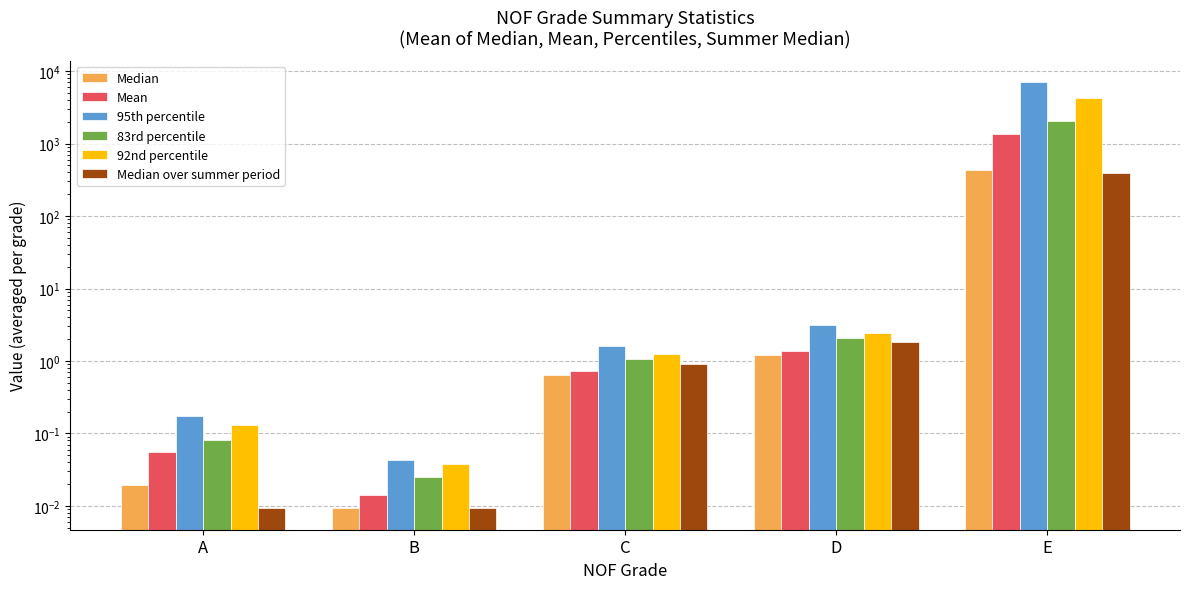

Which series changed the most between A and D?

95th percentile